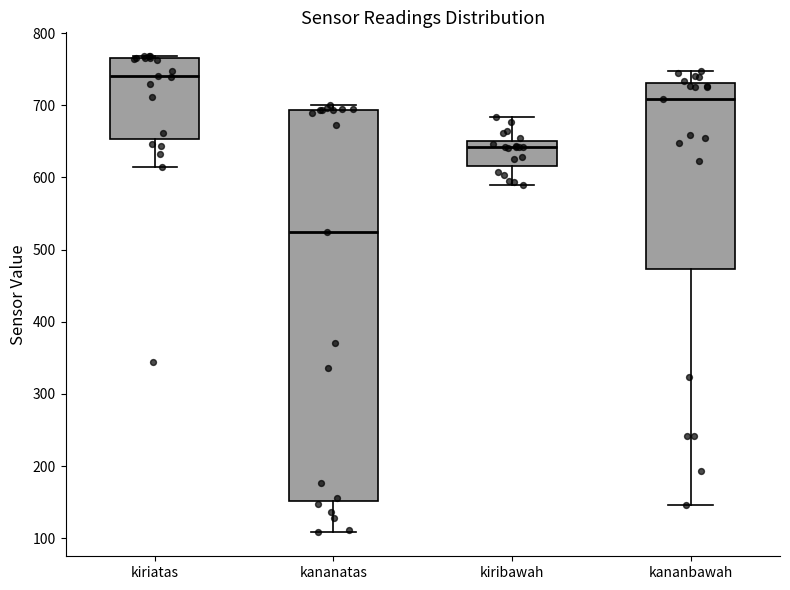

Reading left to right, read every box against the y-axis: the position of its median line, the range the box covers, and the ends of its whiskers. The values are not printed on the chart, so give them approximately, as read against the axis.

kiriatas: median 740, box 650 to 770, whiskers 610 to 770
kananatas: median 530, box 150 to 690, whiskers 110 to 700
kiribawah: median 640, box 620 to 650, whiskers 590 to 680
kananbawah: median 710, box 470 to 730, whiskers 150 to 750